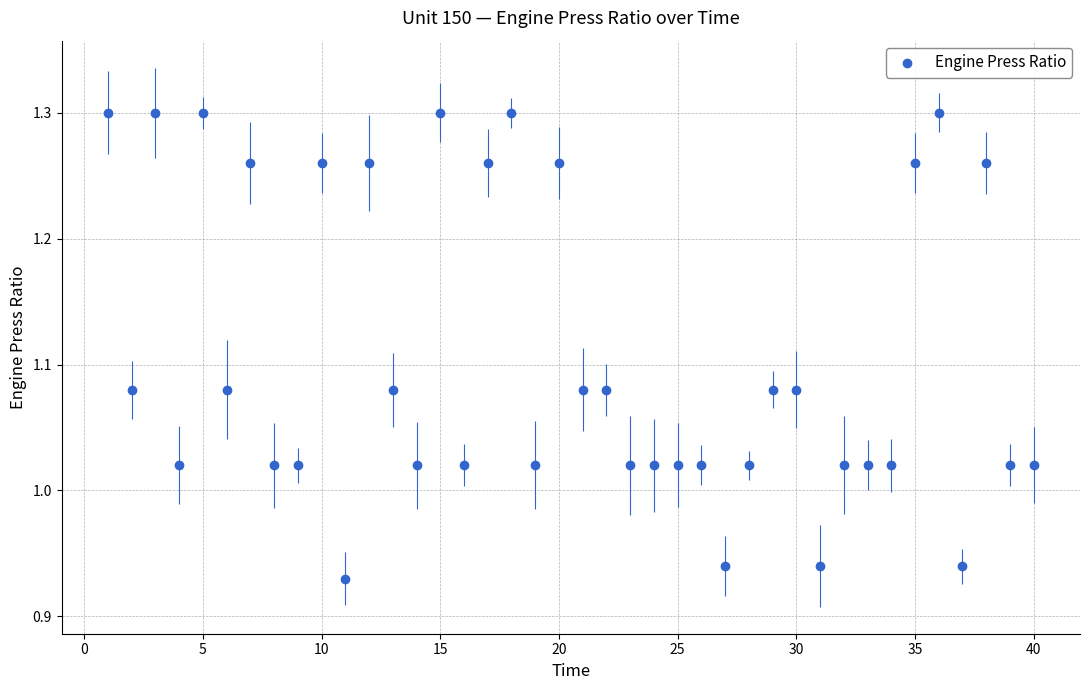

What is the range of X values (max minus min)?

39.0